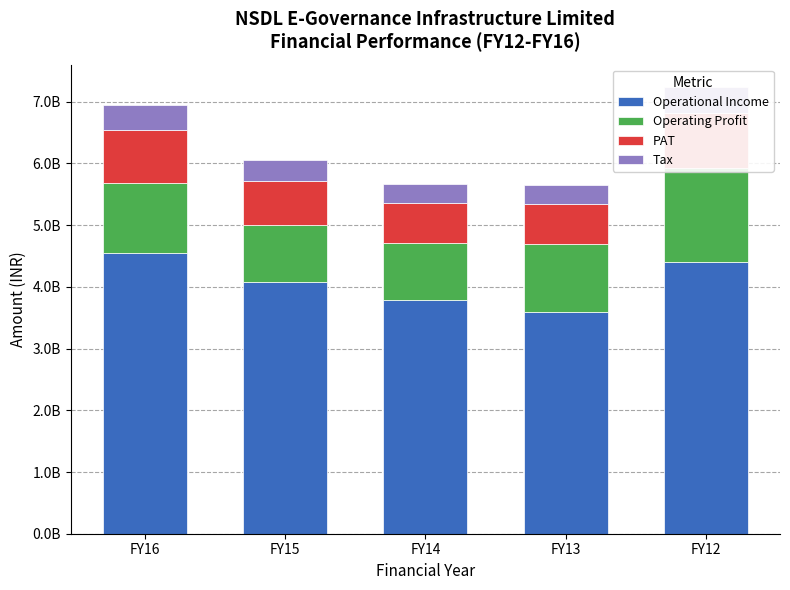

Are the bars horizontal?

No